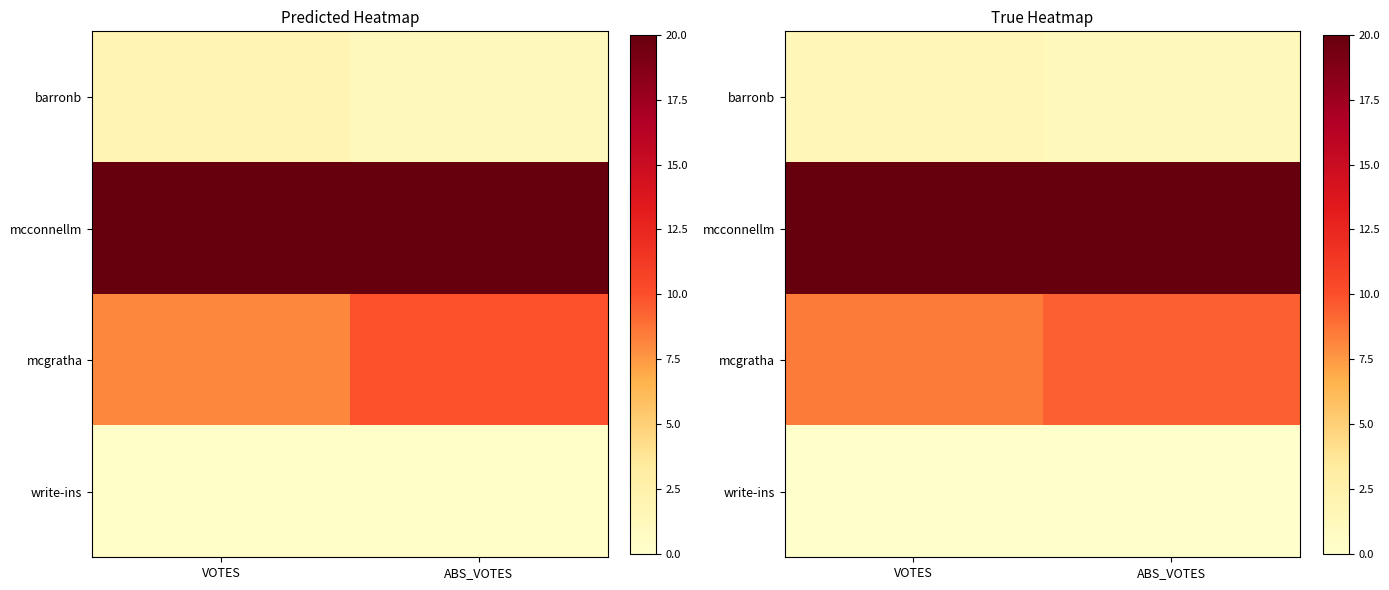

At which label does barronb reach its minimum?

ABS_VOTES